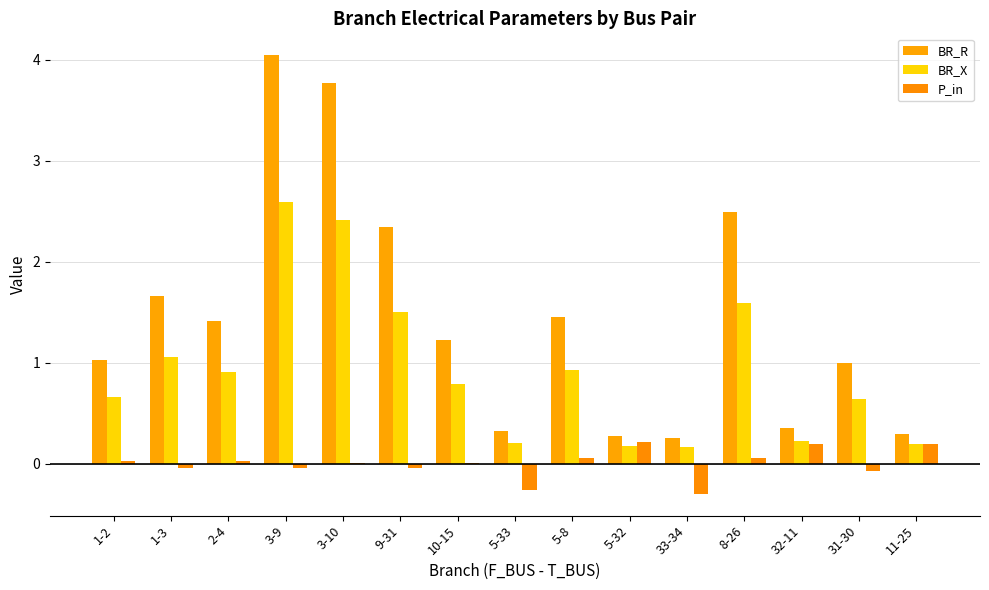

Does the chart contain stacked bars?

No